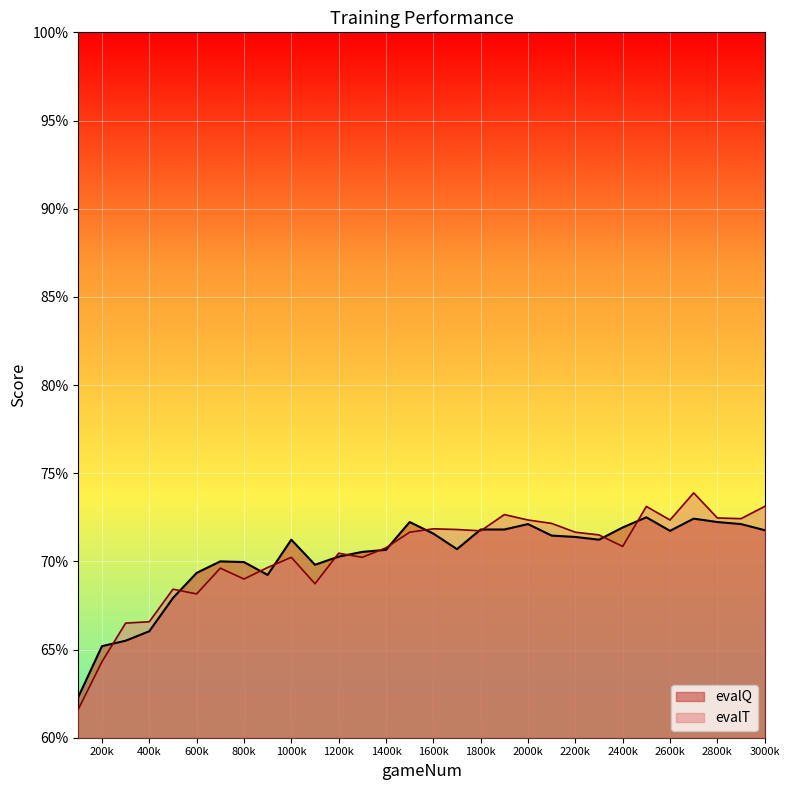

How many evalT values are between 0 and 1?

30